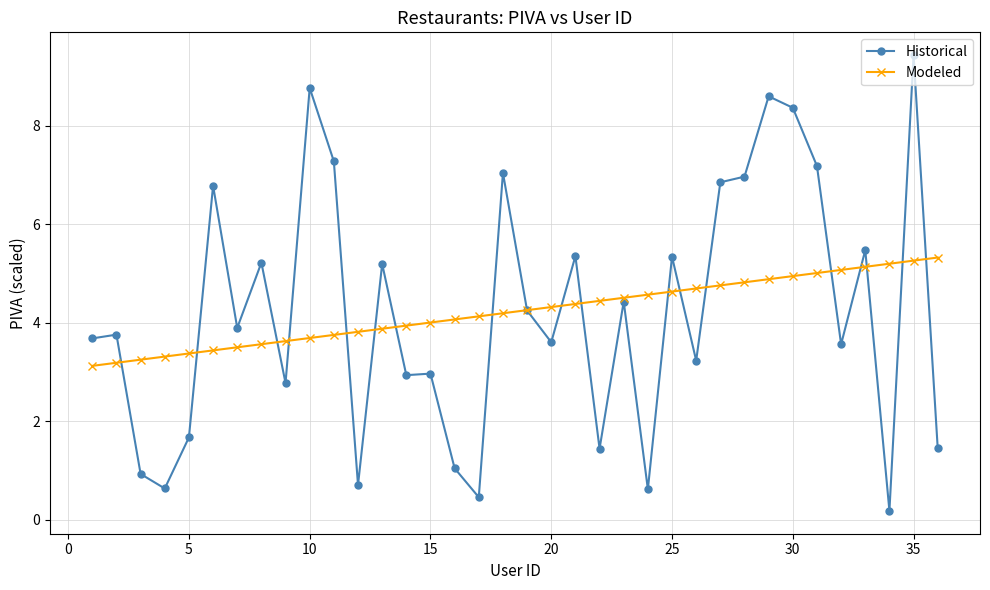

How many series are shown in this chart?

2